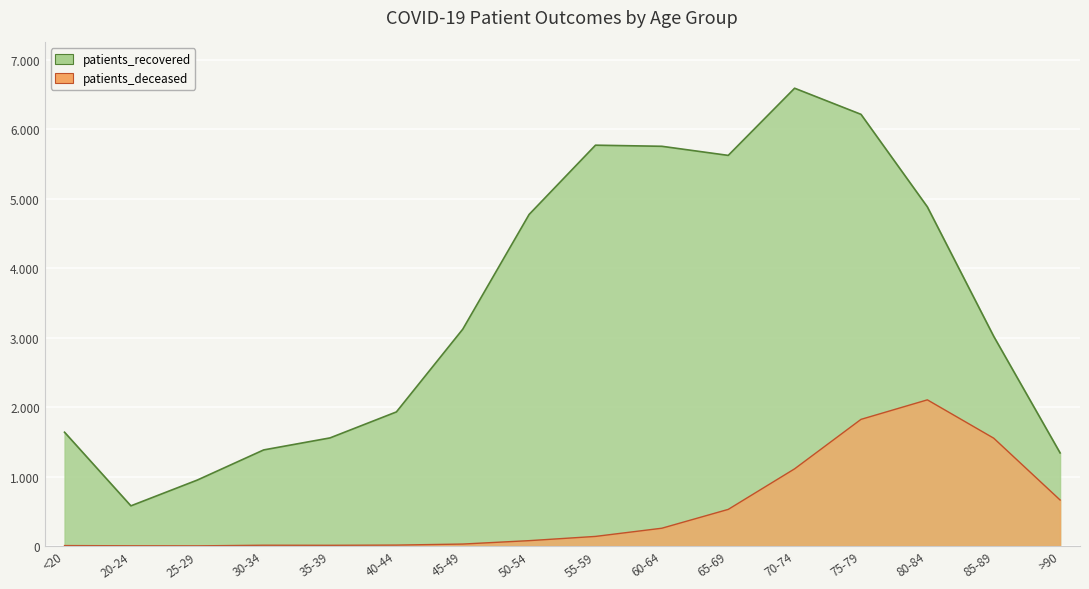

What is the spread (max minus min) of values at 45-49?

3093